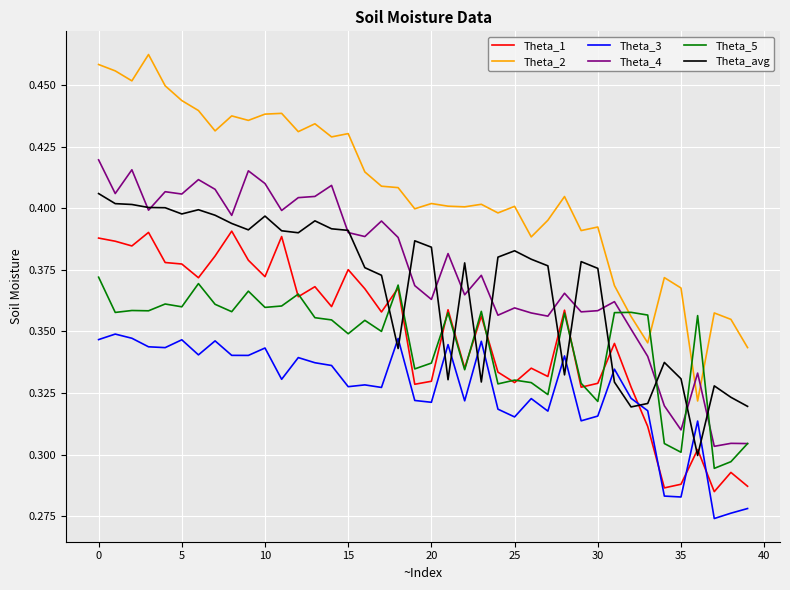

True or false: Theta_avg and Theta_2 intersect in this chart.

False